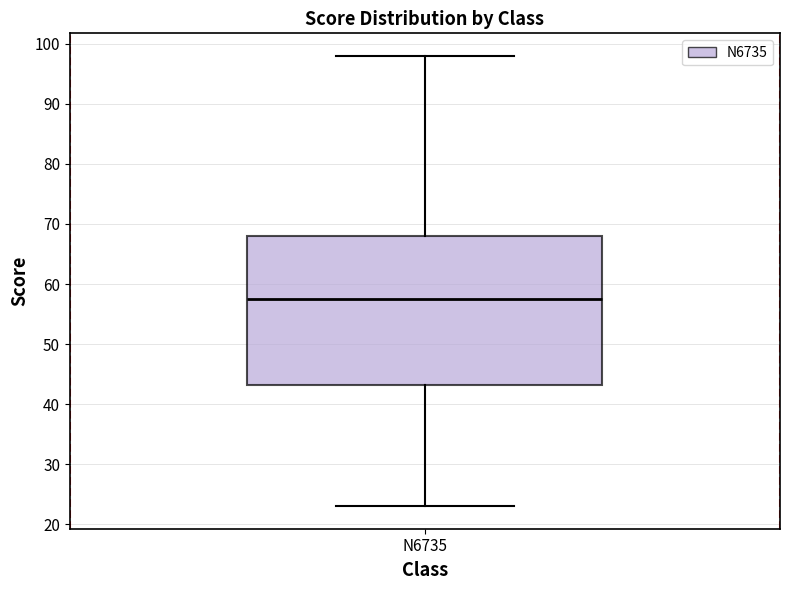

Transcribe this box plot: give where the median line is, the range the box spans, and where the two whiskers end, as read against the y-axis. The values are not printed on the chart, so give them approximately, as read against the axis.

median 58, box 43 to 68, whiskers 23 to 98